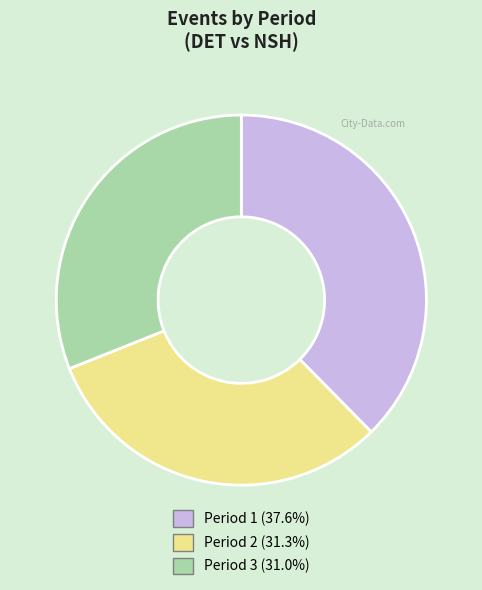

Approximately how many times larger is the value at Period 2 (31.3%) compared to Period 3 (31.0%)?

1.0